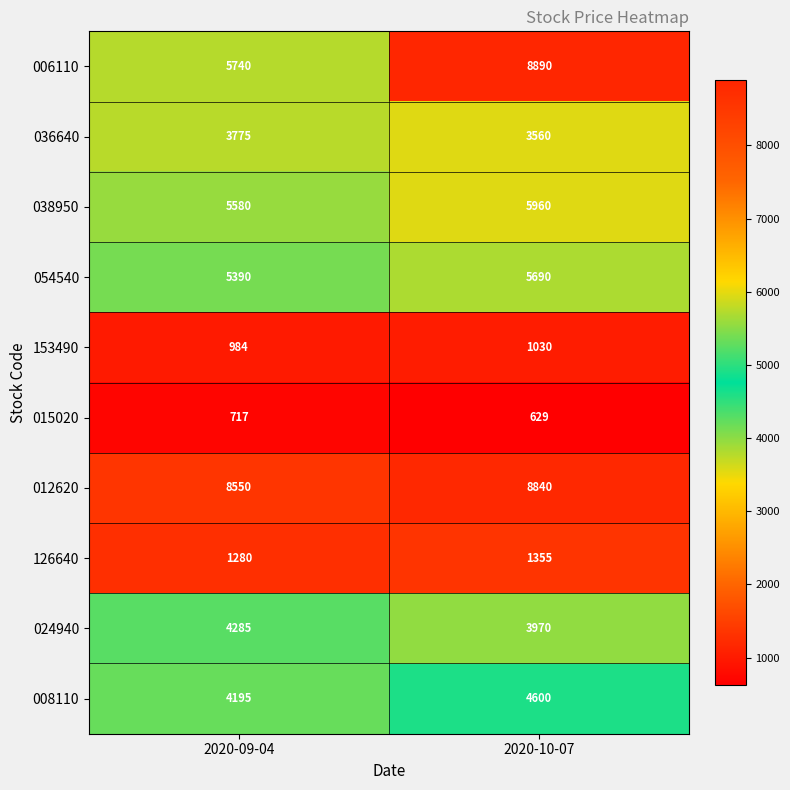

At which category is the sum across all series the highest?

2020-10-07